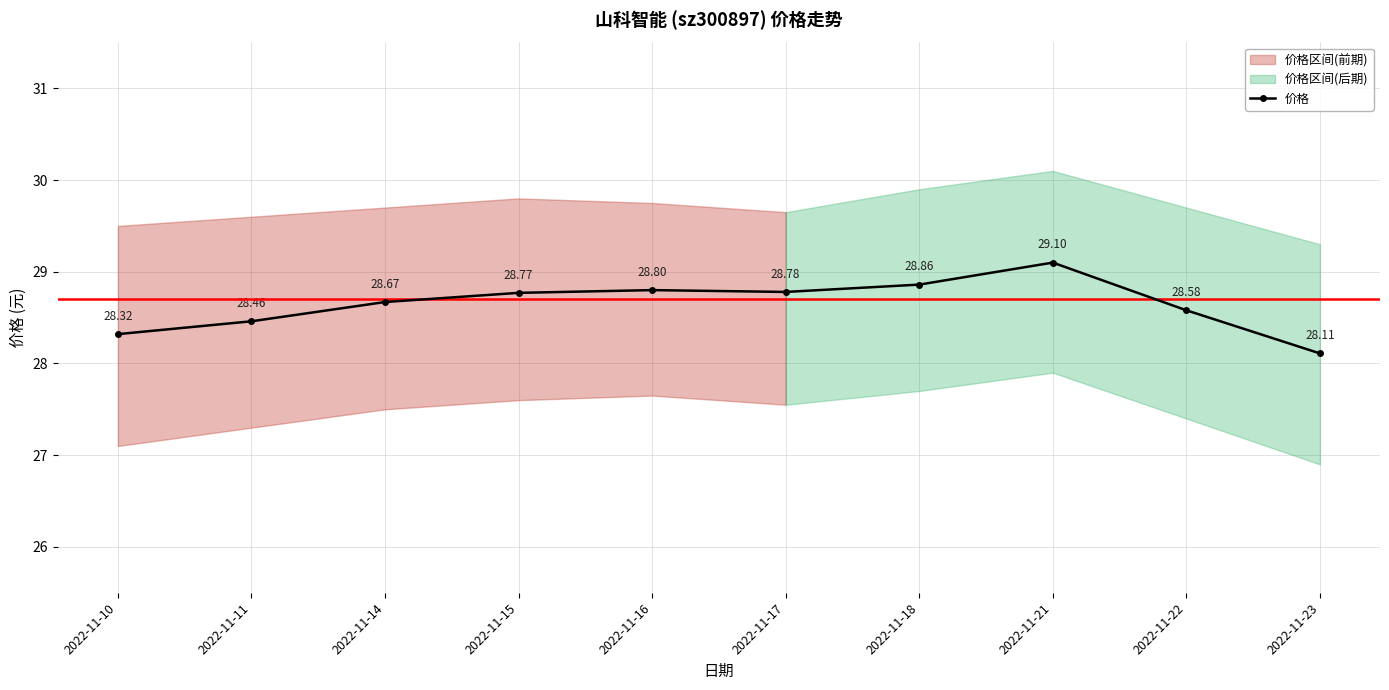

List the labels in order of value, smallest first.

2022-11-23, 2022-11-10, 2022-11-11, 2022-11-22, 2022-11-14, 2022-11-15, 2022-11-17, 2022-11-16, 2022-11-18, 2022-11-21